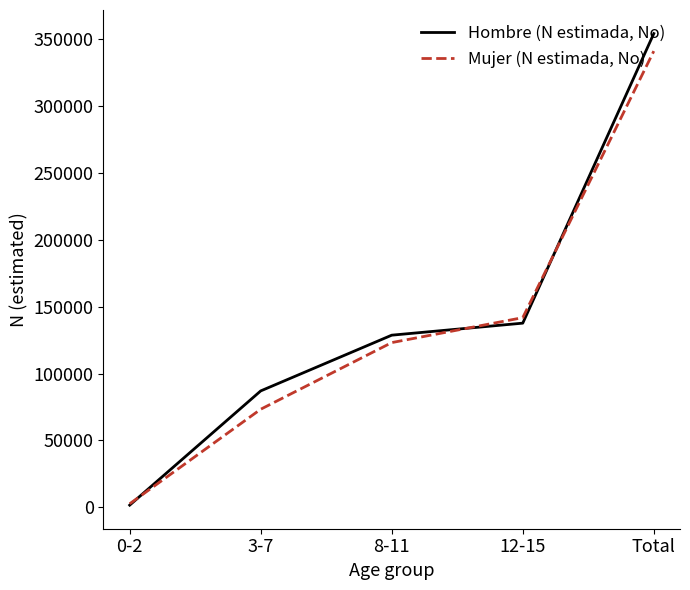

Rank the categories by Mujer (N estimada, No) value from lowest to highest.

0-2, 3-7, 8-11, 12-15, Total